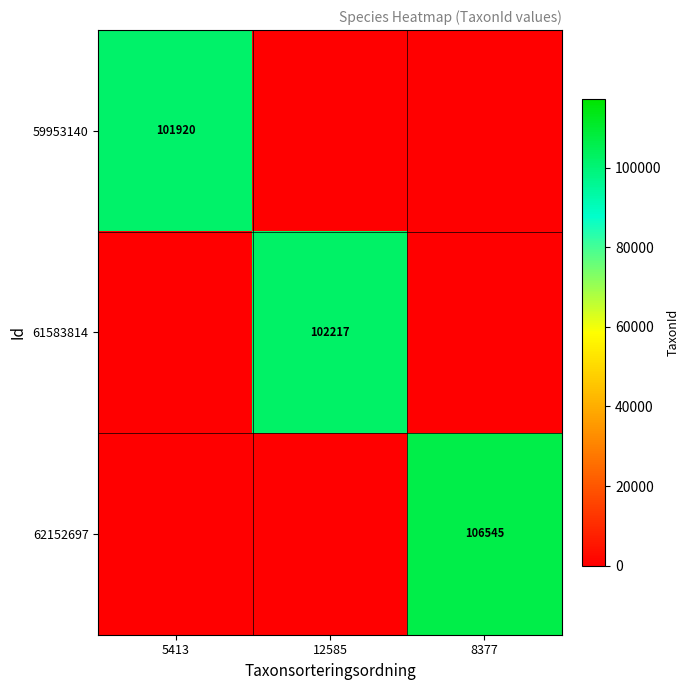

How many data points does each series have?

3